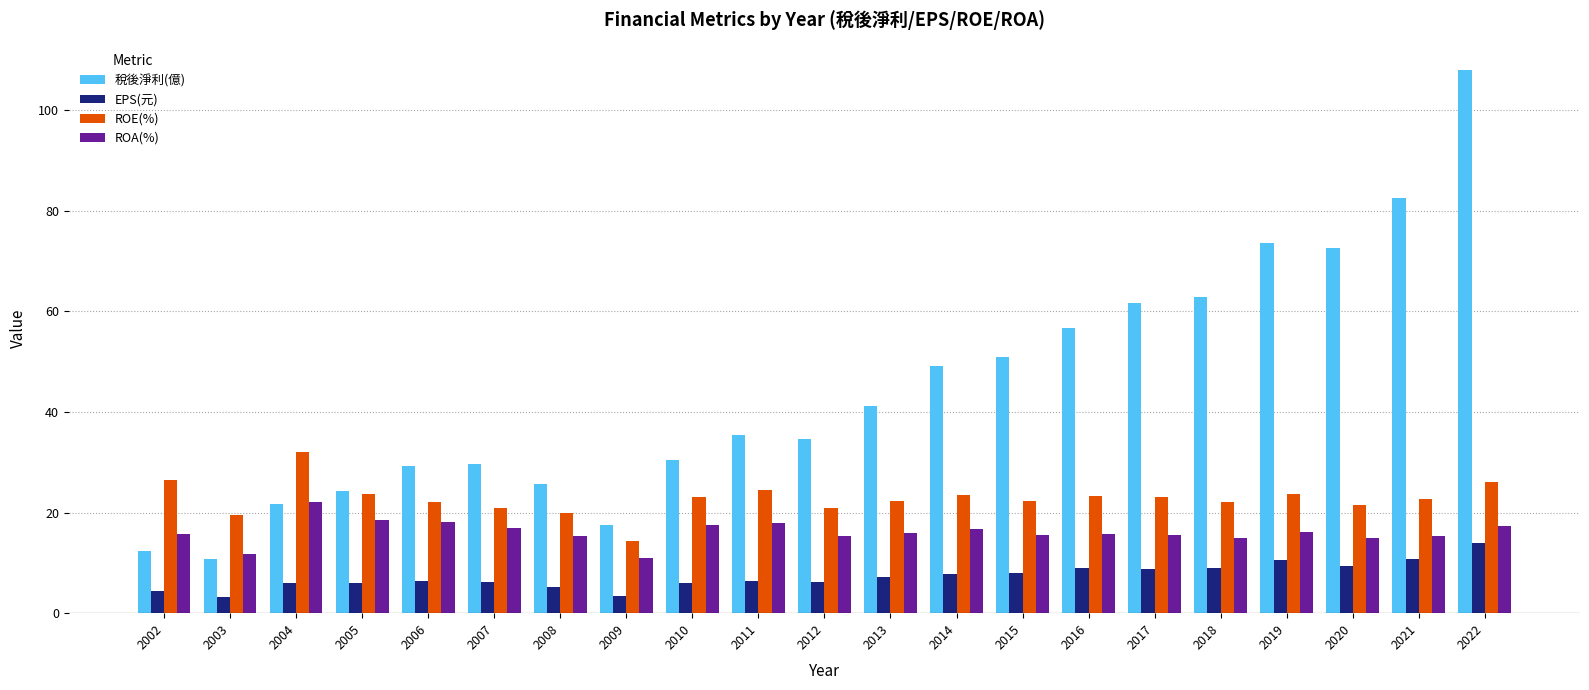

The EPS(元) series shows 4.5 at 2015. True or false?

False